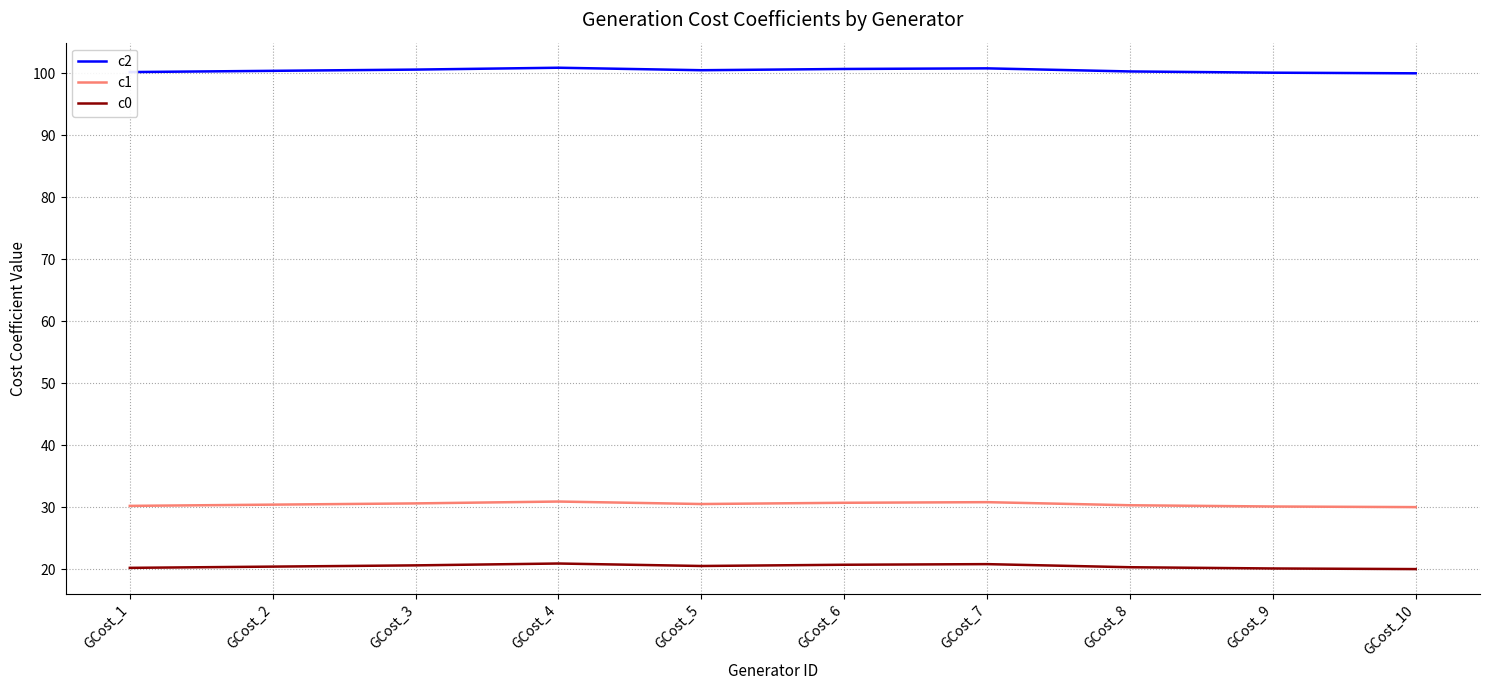

How many lines are shown in the chart?

3